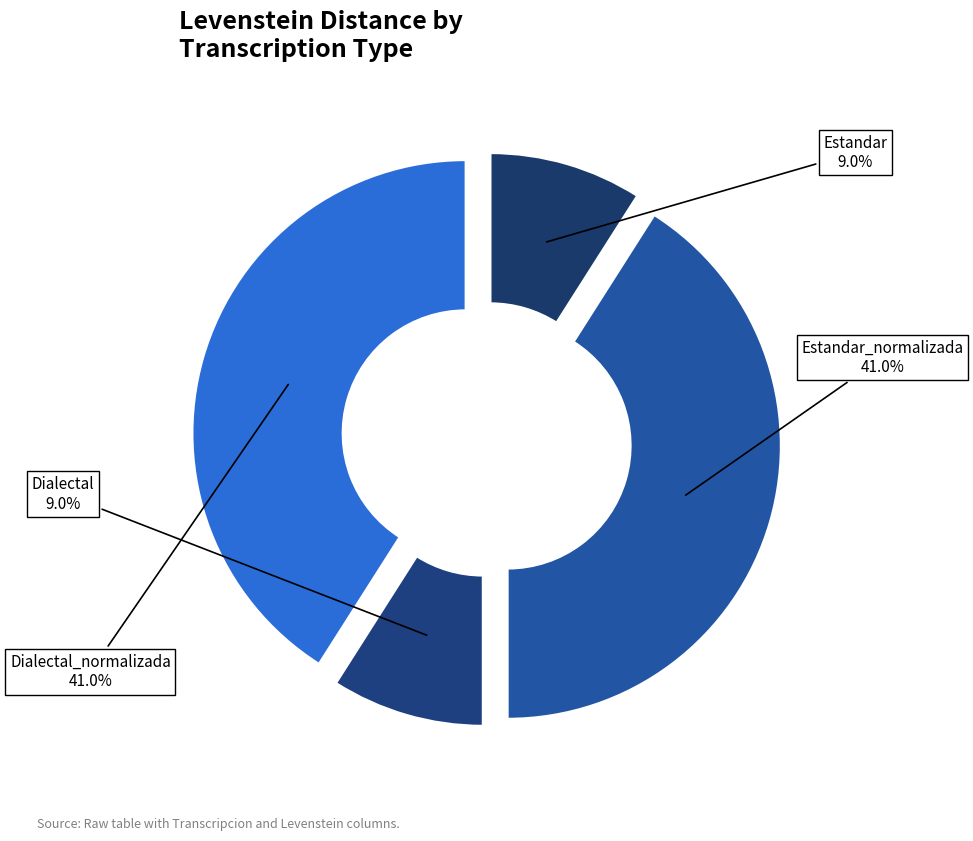

Does any single category account for the majority?

No